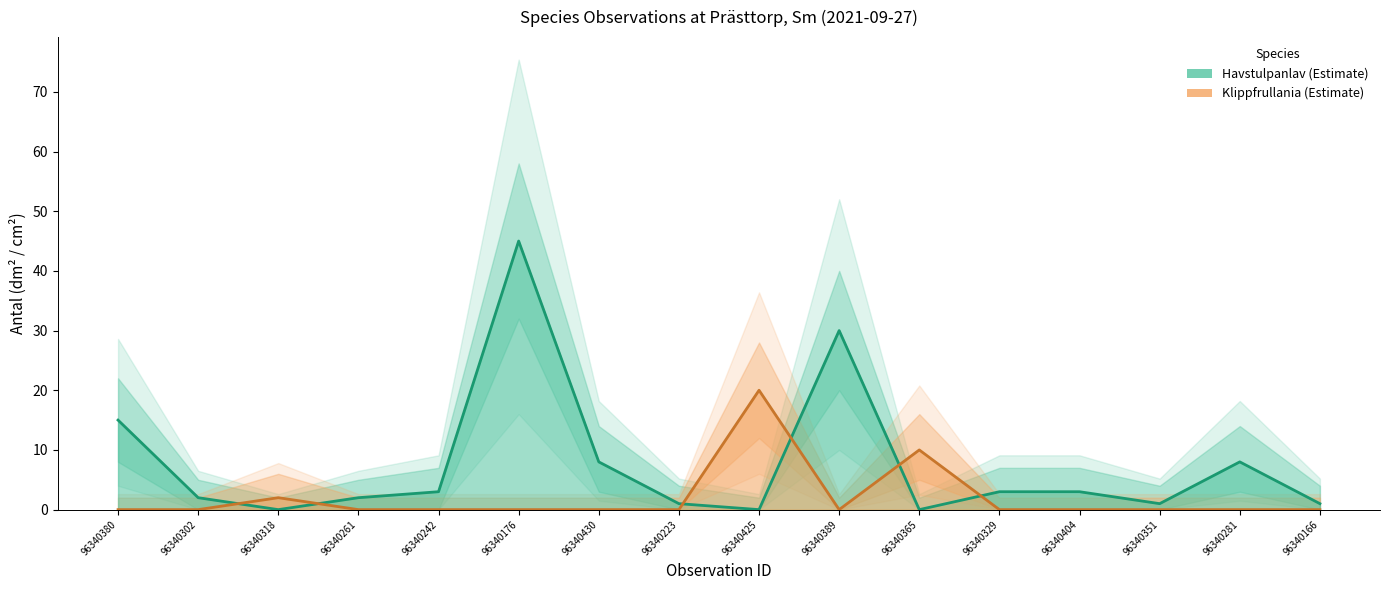

Rank the series by their average value, from lowest to highest.

Klippfrullania (Antal), Havstulpanlav (Antal)